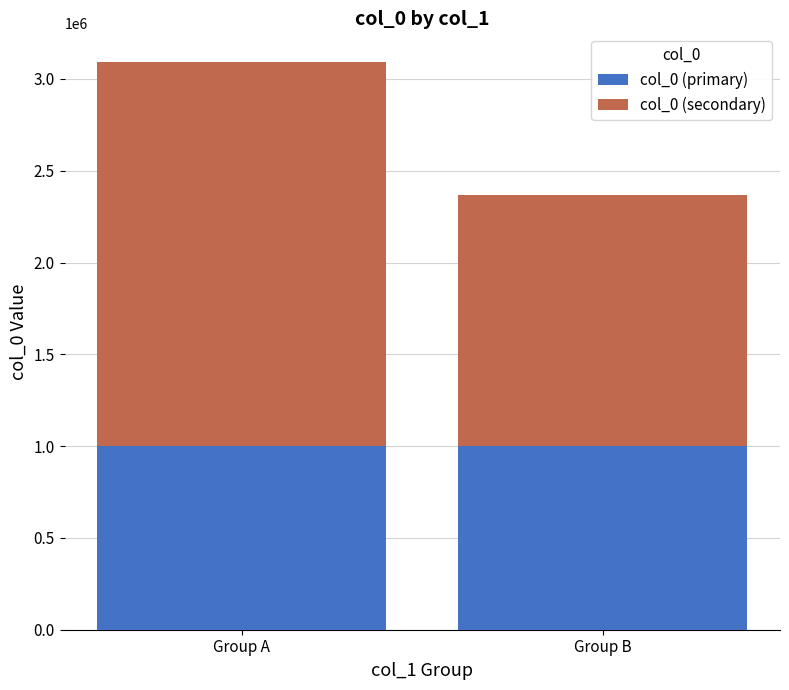

What is the average value of the col_0 (primary) series?

1000502